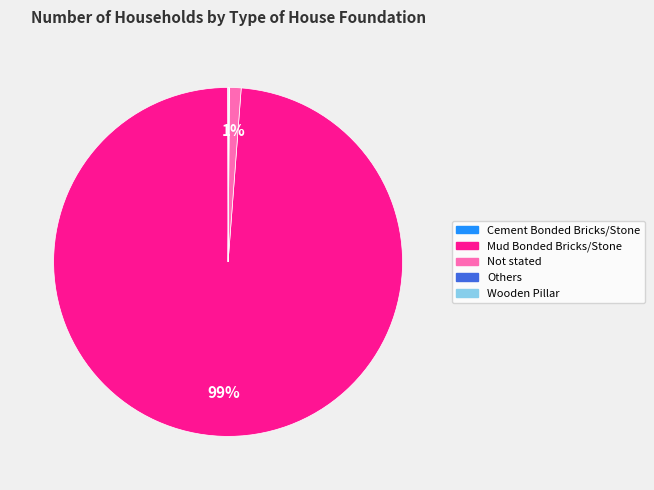

Is there any slice that represents more than half of the pie?

Yes